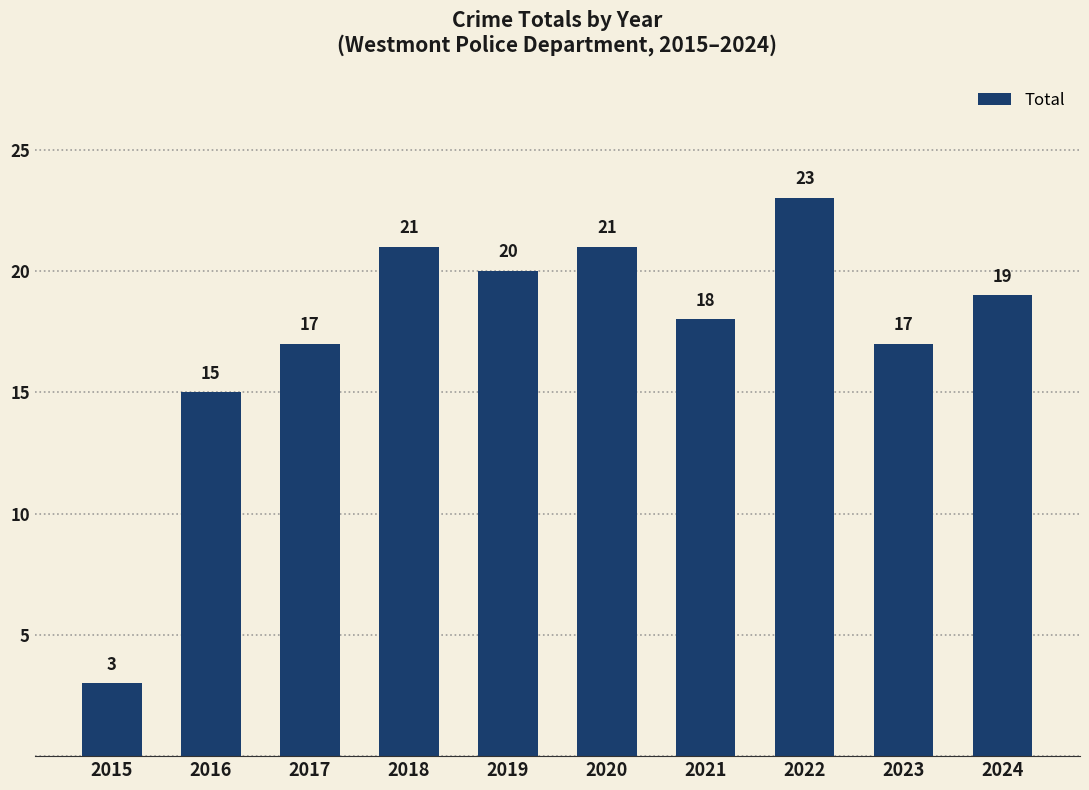

Which has a higher value, 2019 or 2015?

2019